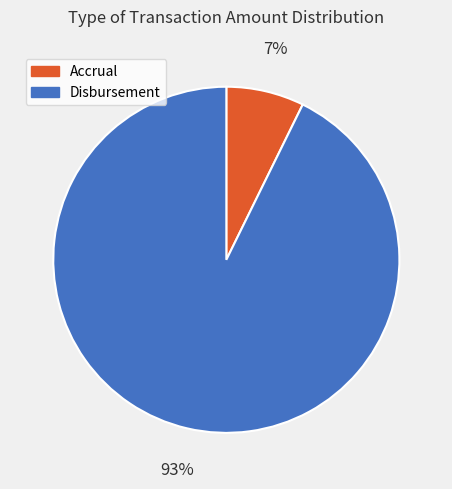

To the nearest percent, what is the combined percentage of Disbursement and Accrual?

100%